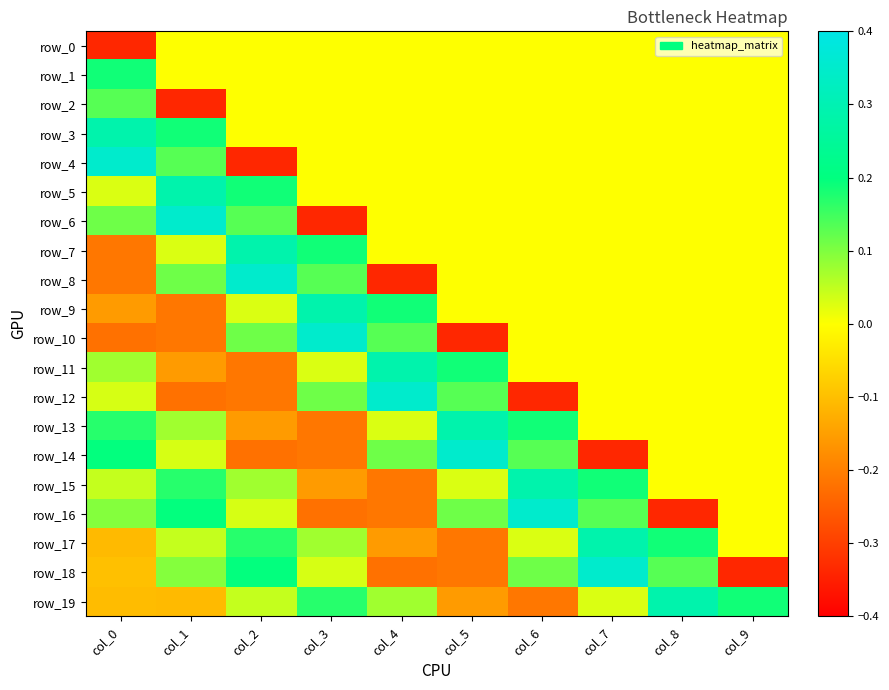

List the labels in order of row_0 value, largest first.

col_1, col_2, col_3, col_4, col_5, col_6, col_7, col_8, col_9, col_0